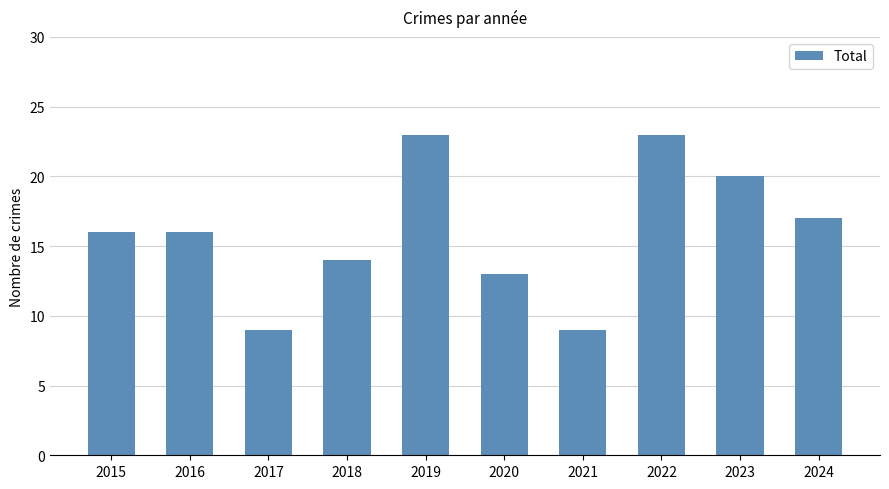

True or false: the data shows 2 at 2021.

False